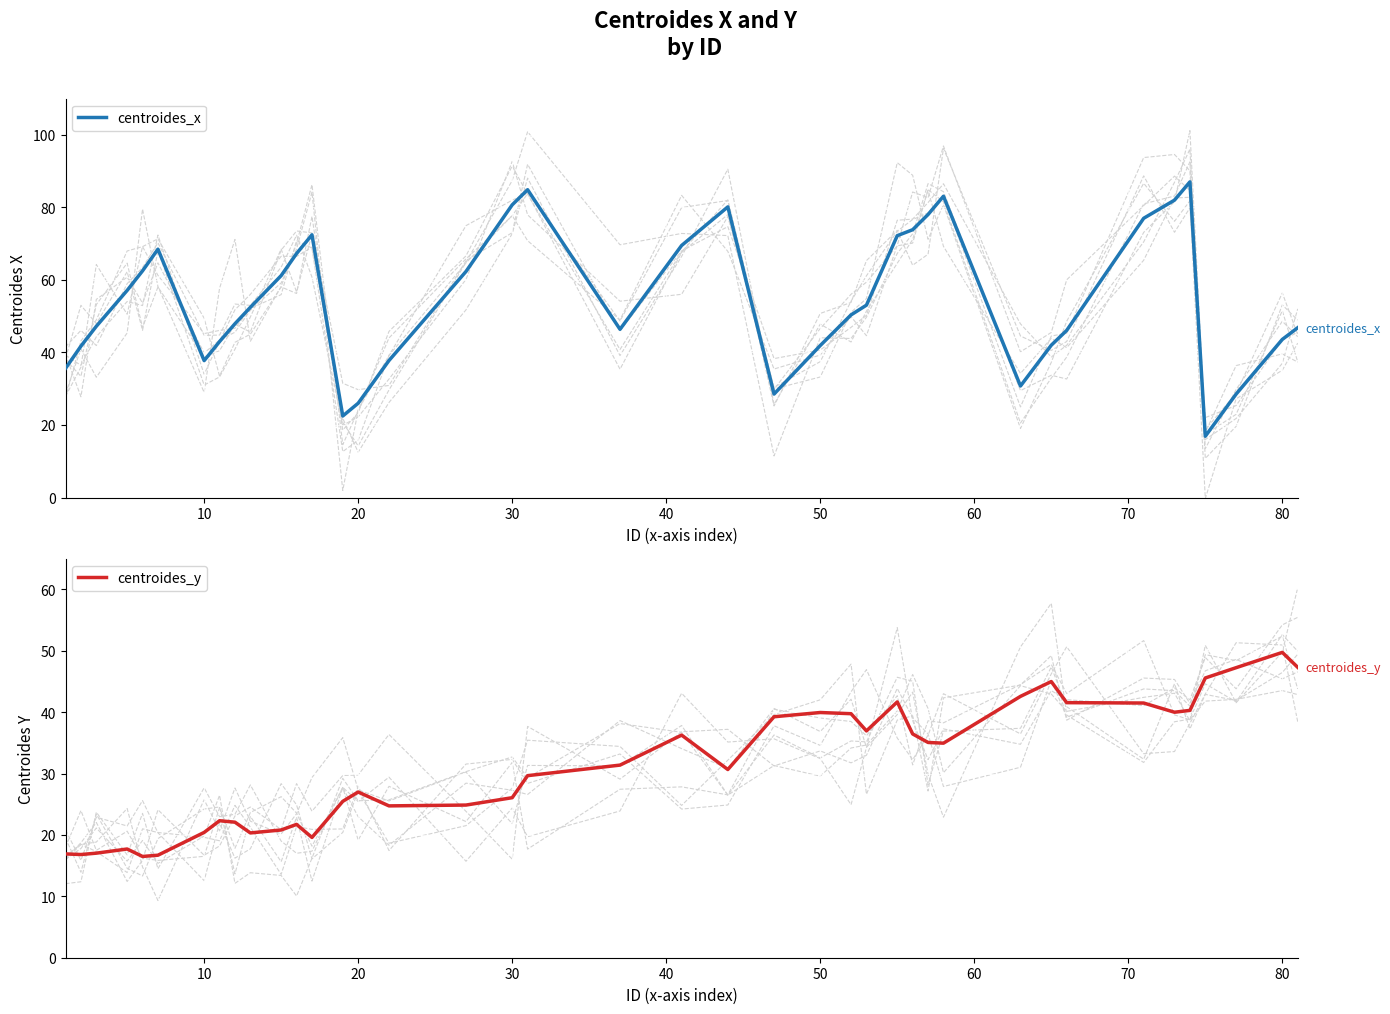

At which label does centroides_y reach its peak?

80